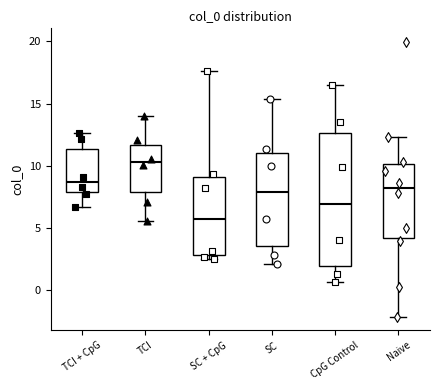

Where does the median line of the box for SC + CpG sit on the y-axis? The values are not printed on the chart, so give them approximately, as read against the axis.

5.5